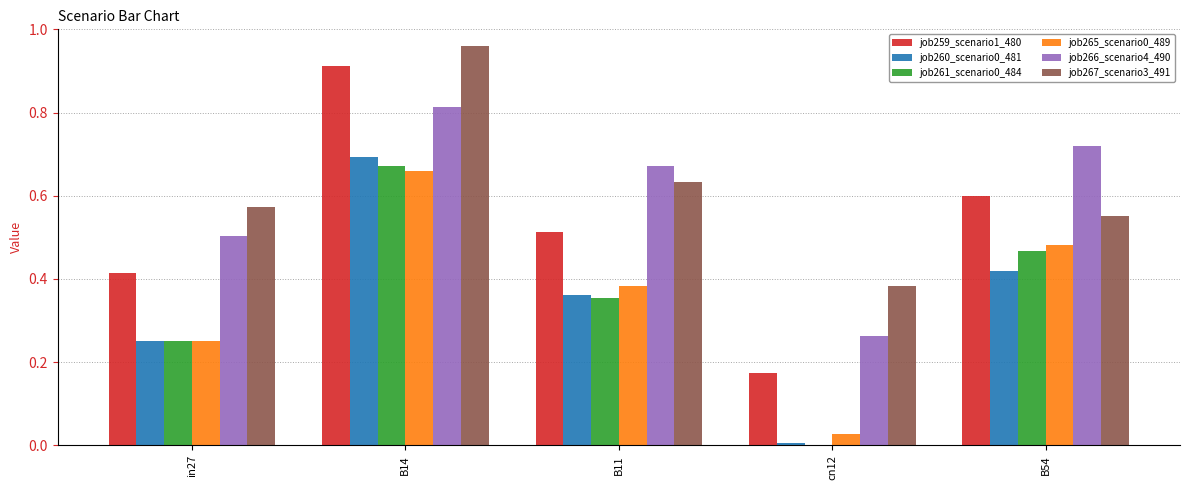

Which category has the highest value across all series?

B14